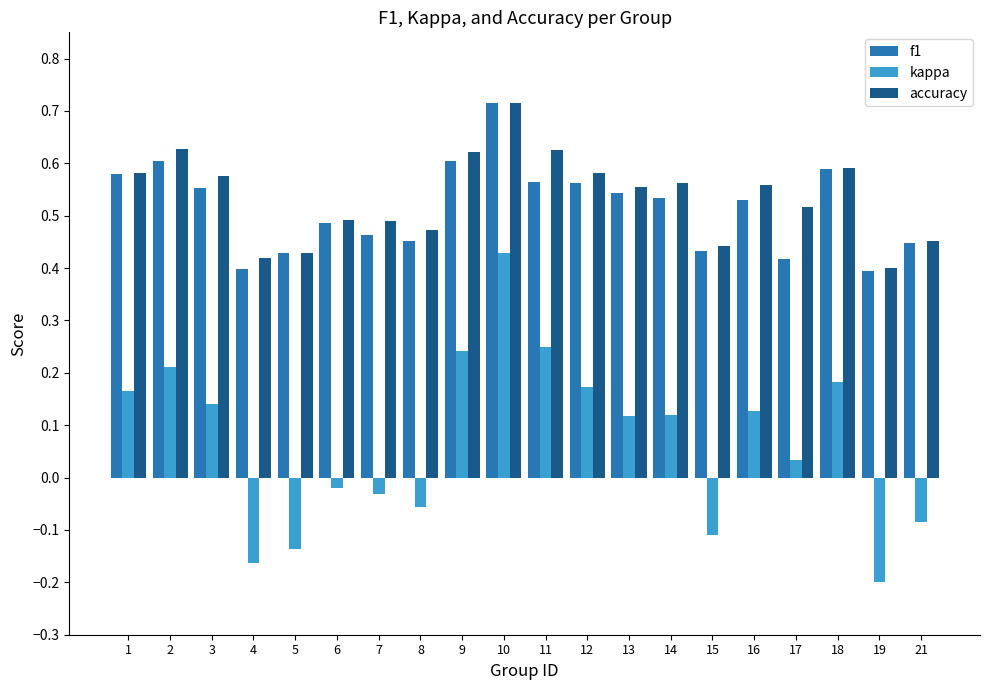

How many groups of bars are there?

20